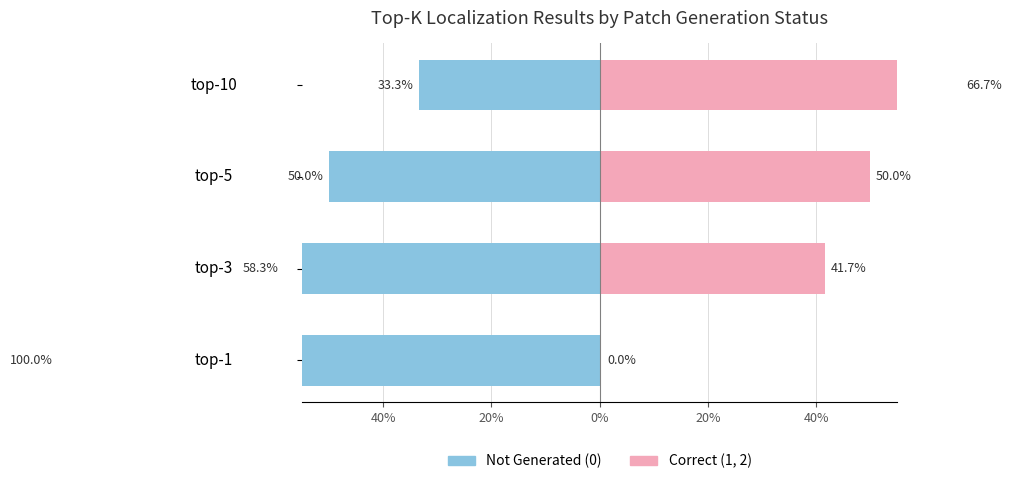

Read the Correct (1,2) value at top-3.

41.7